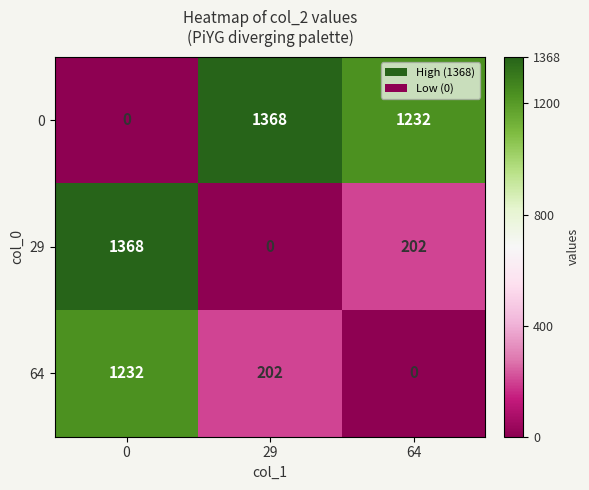

What is the spread (max minus min) of values at 0?

1368